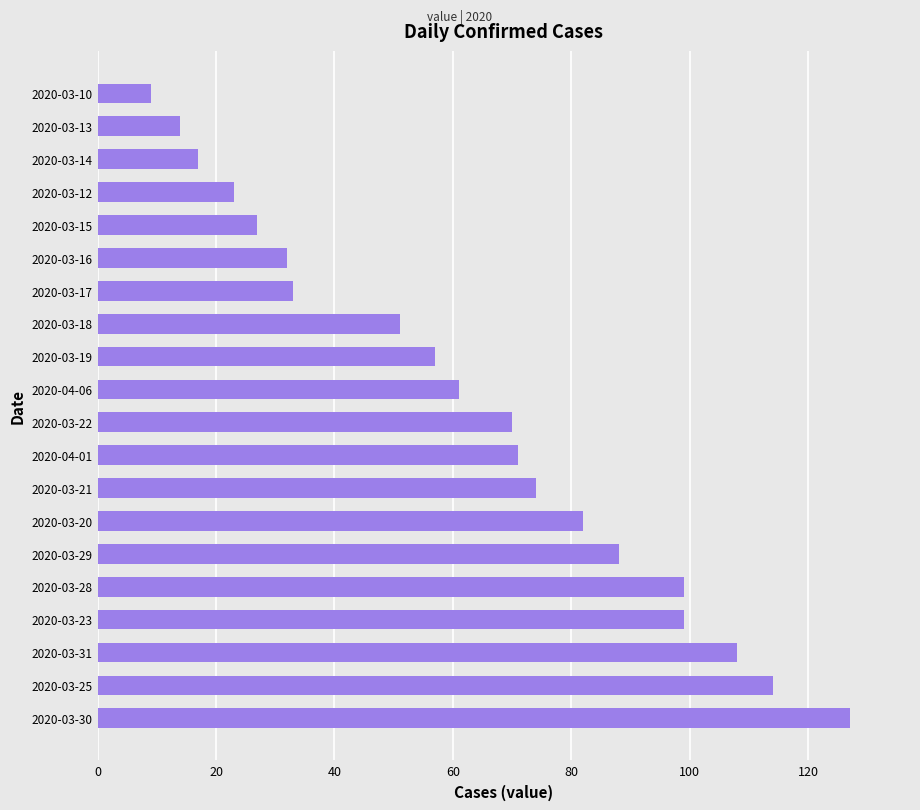

Between 2020-03-30 and 2020-03-20, which is larger?

2020-03-30